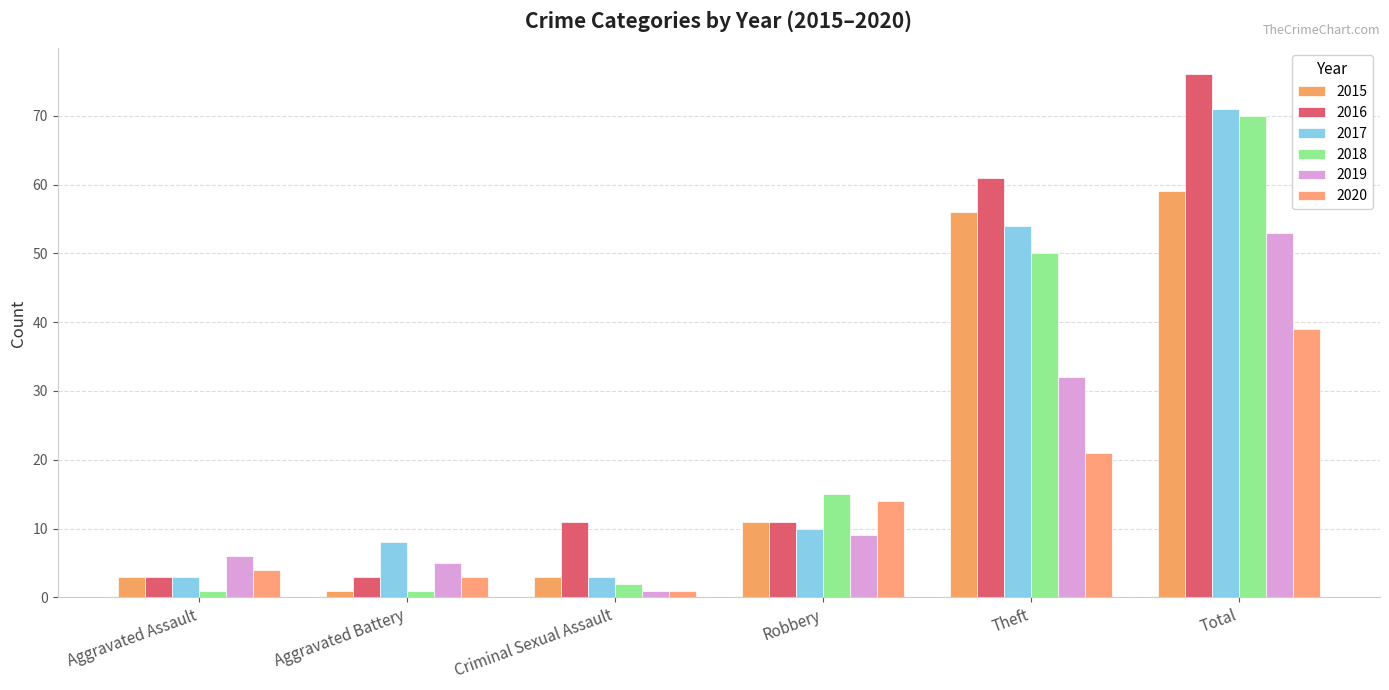

What is the difference between the highest and lowest values at Aggravated Assault?

5